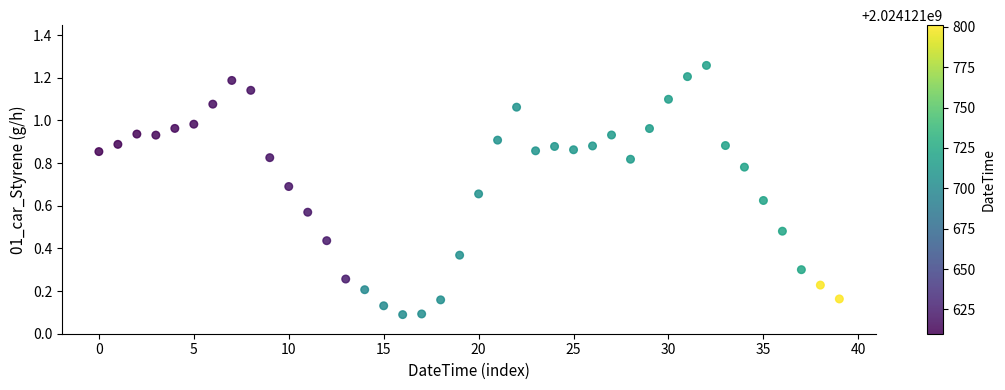

What is the range of Y values (max minus min)?

1.2